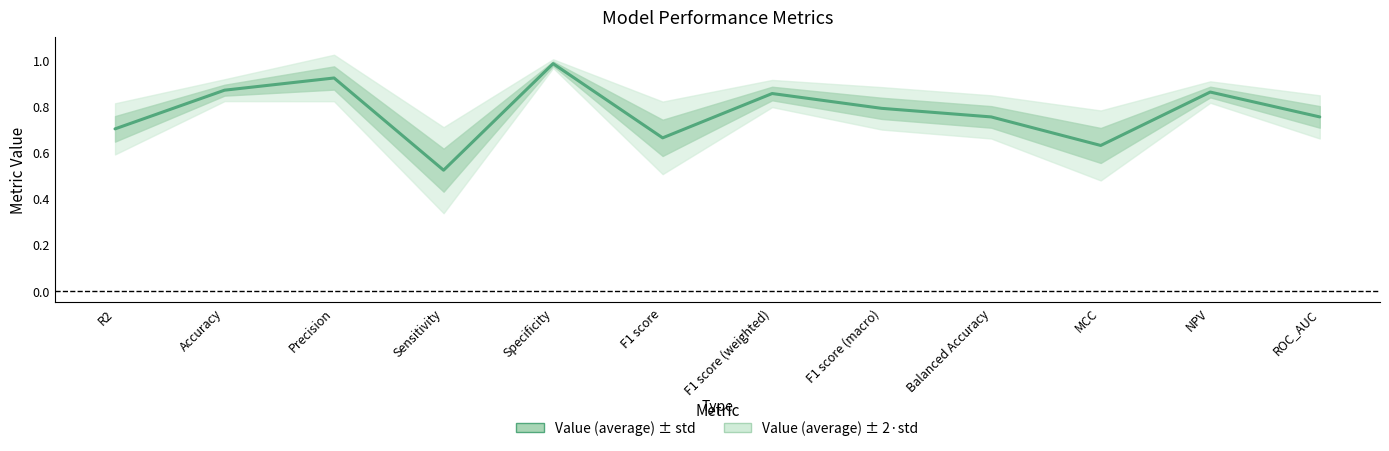

Which has a higher value, NPV or Specificity?

Specificity